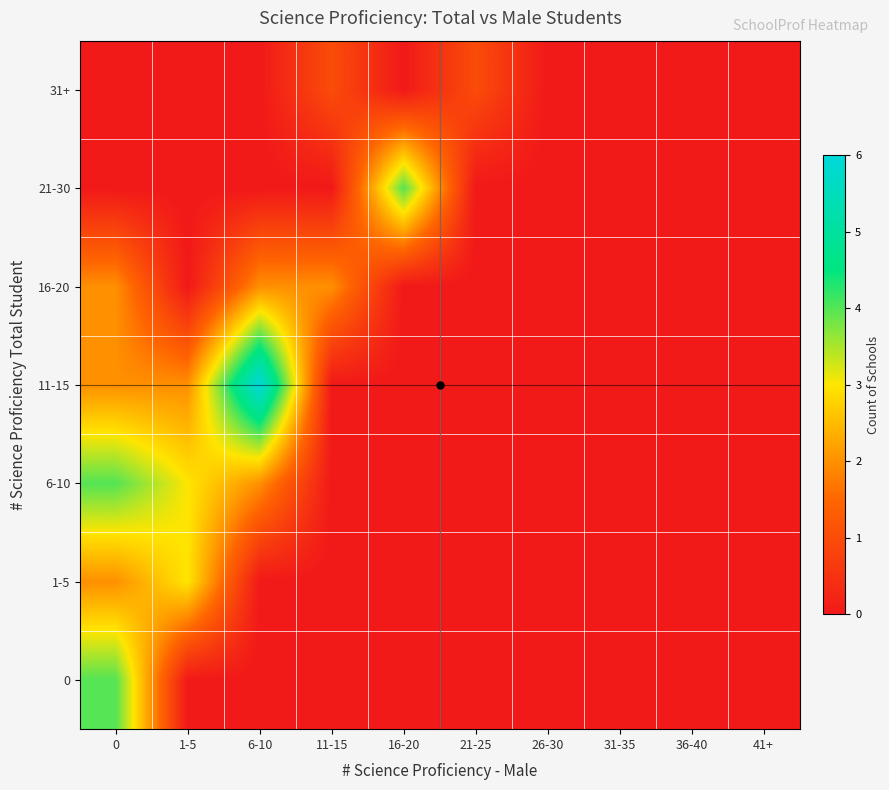

Reading left to right, what are all the values shown in this chart?

0: 0=4	1-5=0	6-10=0	11-15=0	16-20=0	21-25=0	26-30=0	31-35=0	36-40=0	41+=0
1-5: 0=2	1-5=3	6-10=0	11-15=0	16-20=0	21-25=0	26-30=0	31-35=0	36-40=0	41+=0
6-10: 0=4	1-5=3	6-10=2	11-15=0	16-20=0	21-25=0	26-30=0	31-35=0	36-40=0	41+=0
11-15: 0=2	1-5=2	6-10=6	11-15=0	16-20=0	21-25=0	26-30=0	31-35=0	36-40=0	41+=0
16-20: 0=2	1-5=0	6-10=2	11-15=2	16-20=0	21-25=0	26-30=0	31-35=0	36-40=0	41+=0
21-30: 0=0	1-5=0	6-10=0	11-15=0	16-20=4	21-25=0	26-30=0	31-35=0	36-40=0	41+=0
31+: 0=0	1-5=0	6-10=0	11-15=1	16-20=0	21-25=1	26-30=0	31-35=0	36-40=0	41+=0